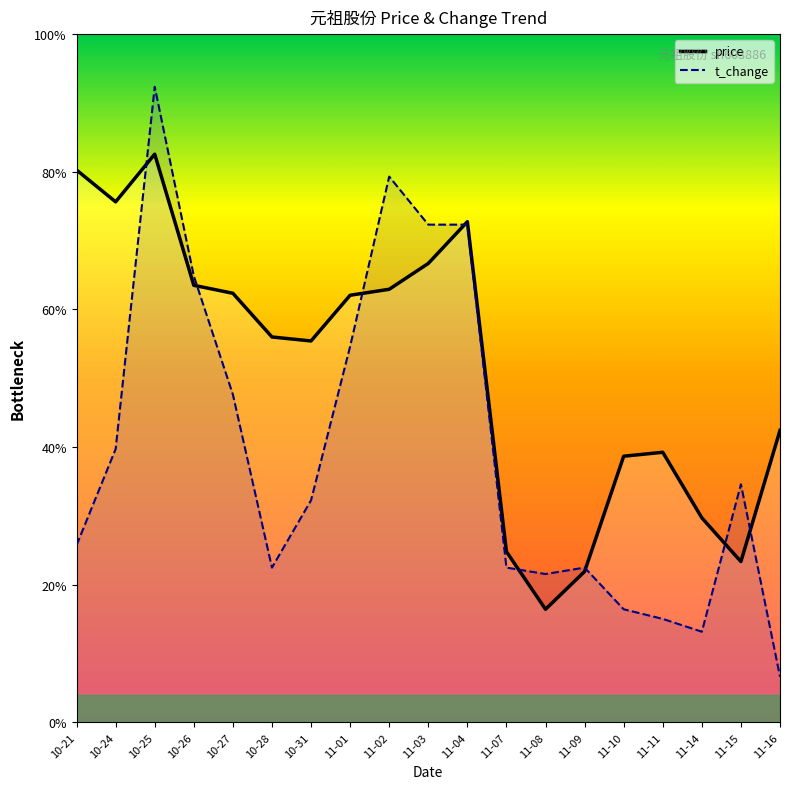

Is the value of t_change at 11-04 greater than the value of price at 11-07?

Yes